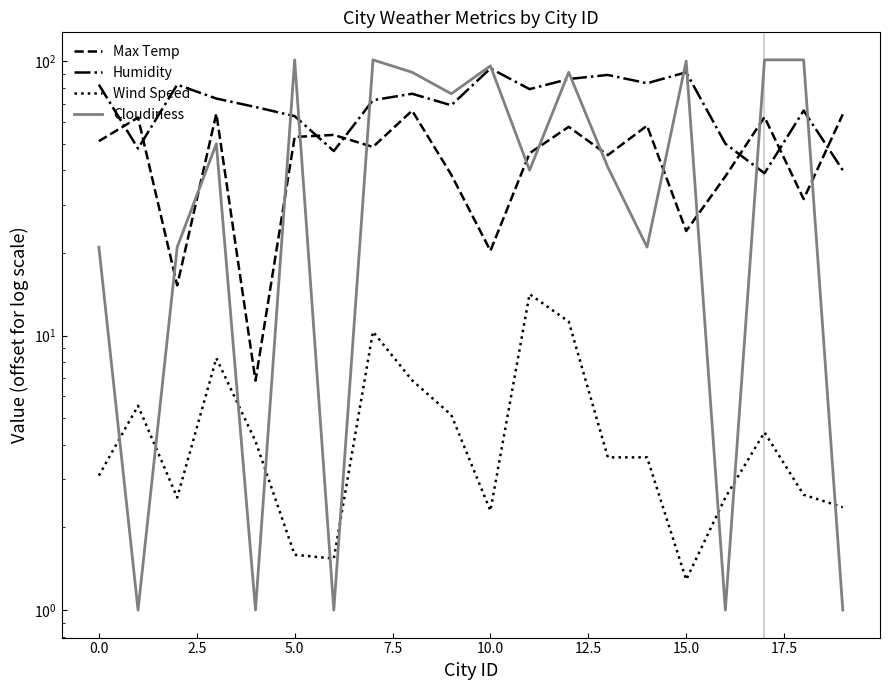

What is the highest value of the Cloudiness series?

101.0